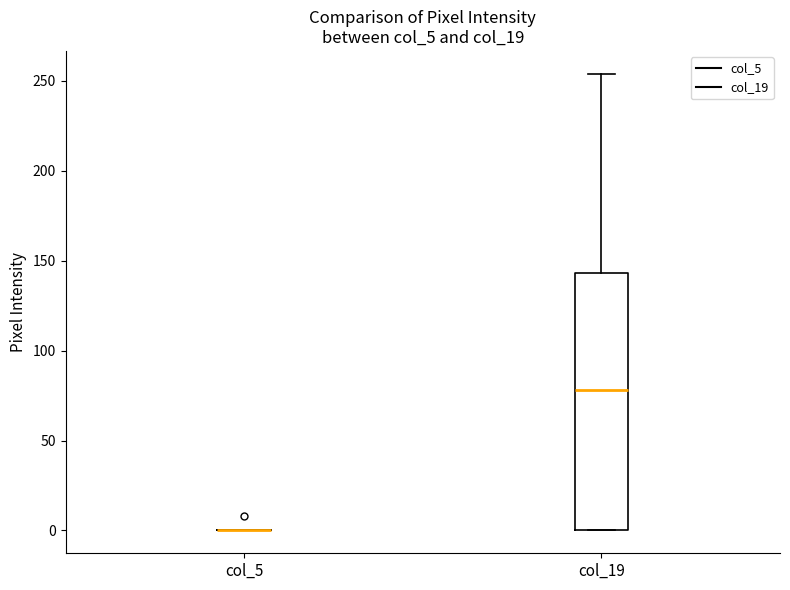

Reading left to right, read every box against the y-axis: the position of its median line, the range the box covers, and the ends of its whiskers. The values are not printed on the chart, so give them approximately, as read against the axis.

col_5: box collapsed to a line at 0, whiskers 0 to 0
col_19: median 80, box 0 to 145, whiskers 0 to 255